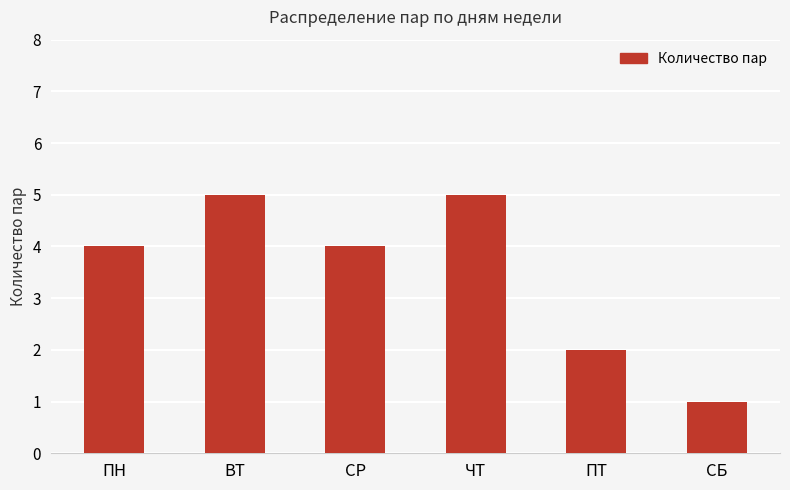

Reading left to right, extract all data points from this chart.

ПН=4	ВТ=5	СР=4	ЧТ=5	ПТ=2	СБ=1